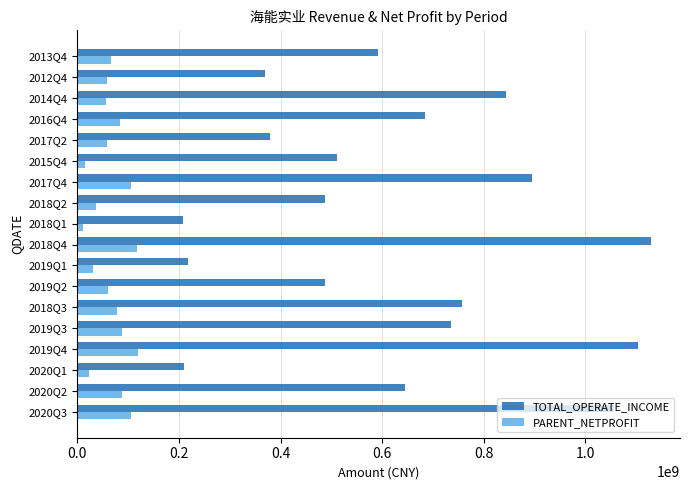

Between 2018Q4 and 2013Q4, which series saw the biggest shift?

TOTAL_OPERATE_INCOME